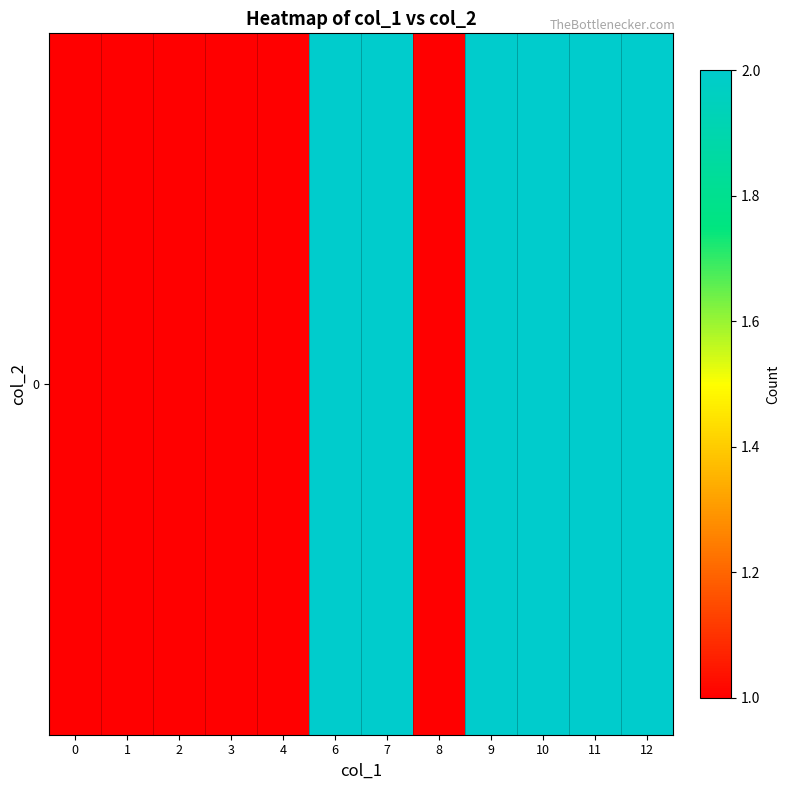

True or false: the data shows 0 at 1.

False